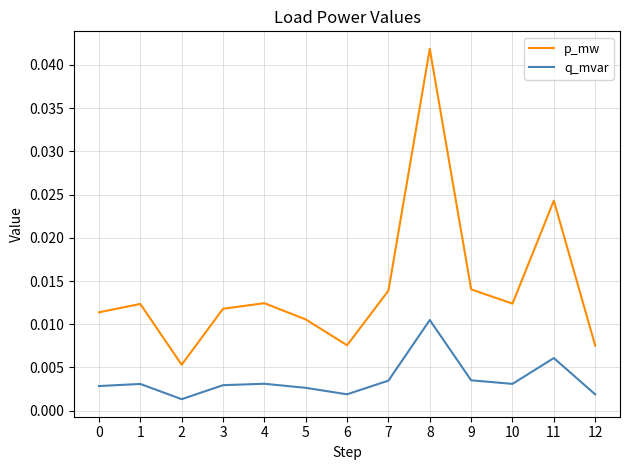

Which series has the largest total across all categories?

p_mw